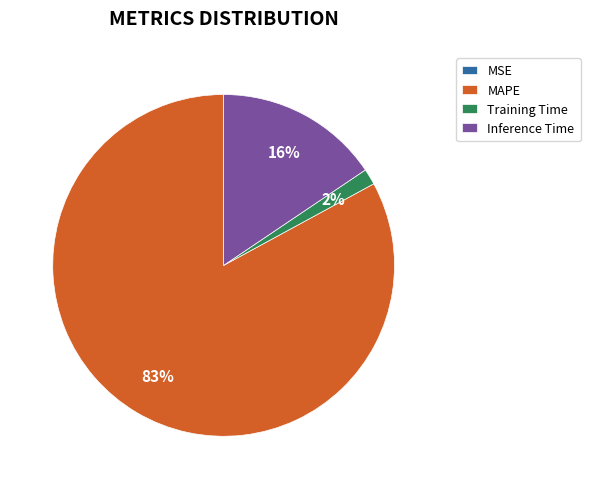

Do MAPE and Training Time together represent more than half of the pie?

Yes